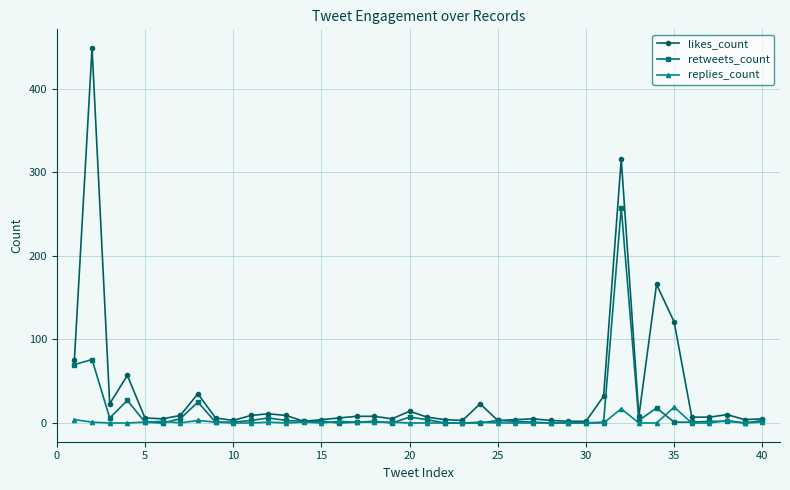

Which series has the widest spread of values?

likes_count